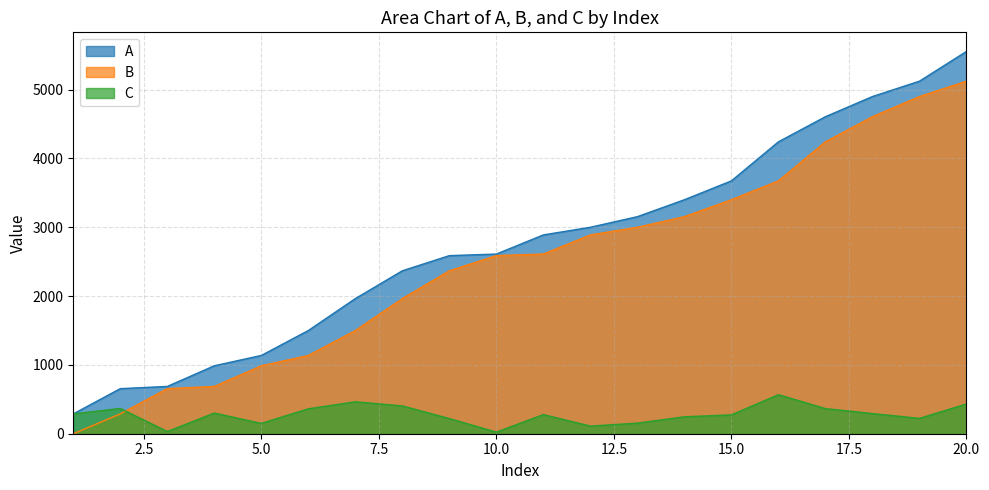

True or false: C and A cross at least once.

False